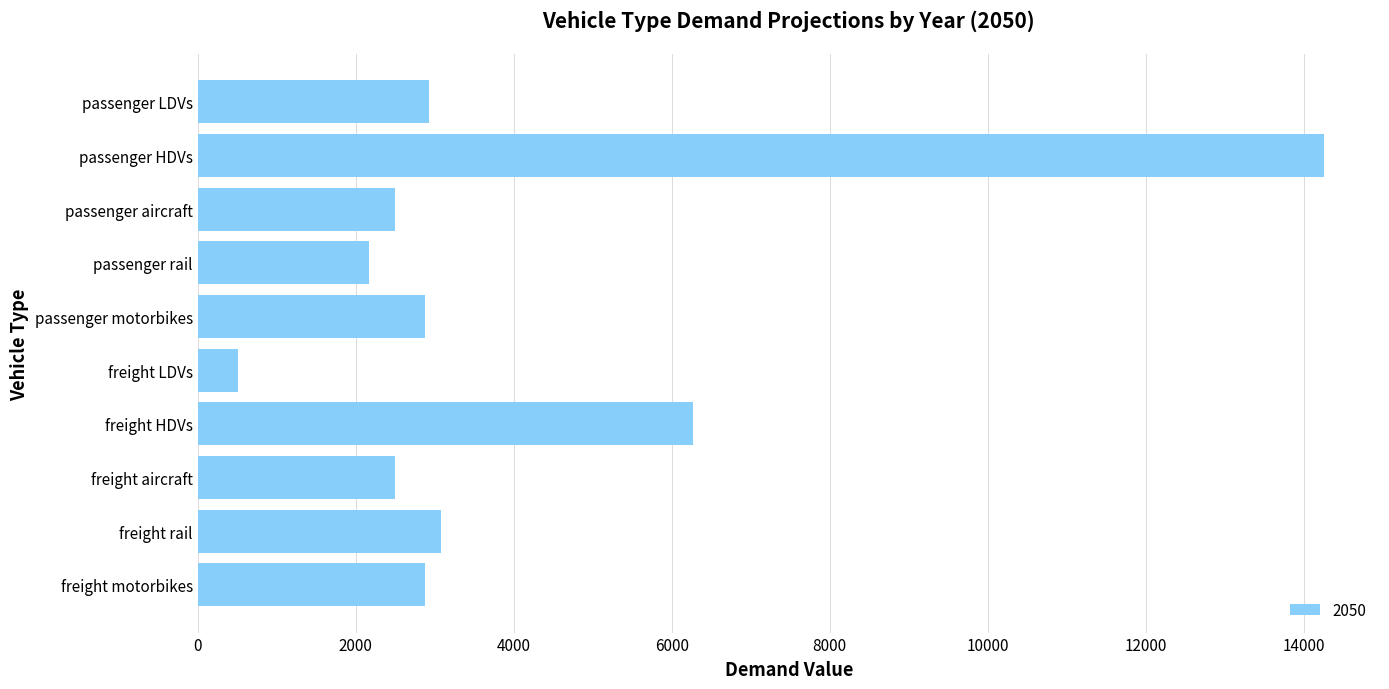

At which category does the chart reach its peak across all series?

passenger HDVs